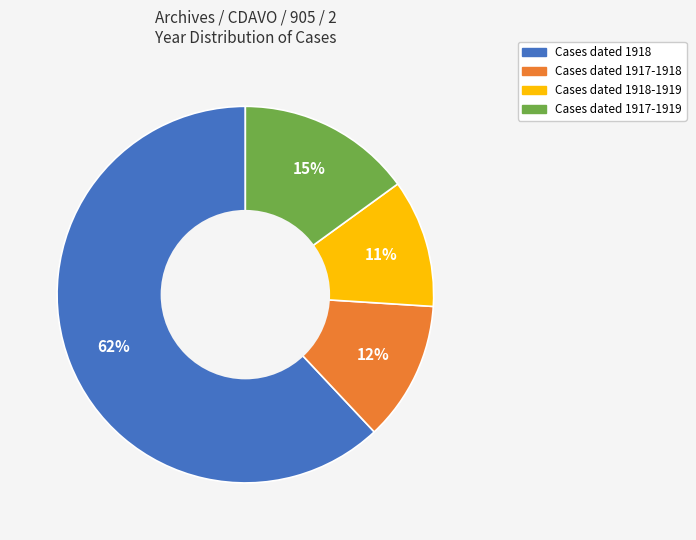

Count the number of slices in the pie.

4